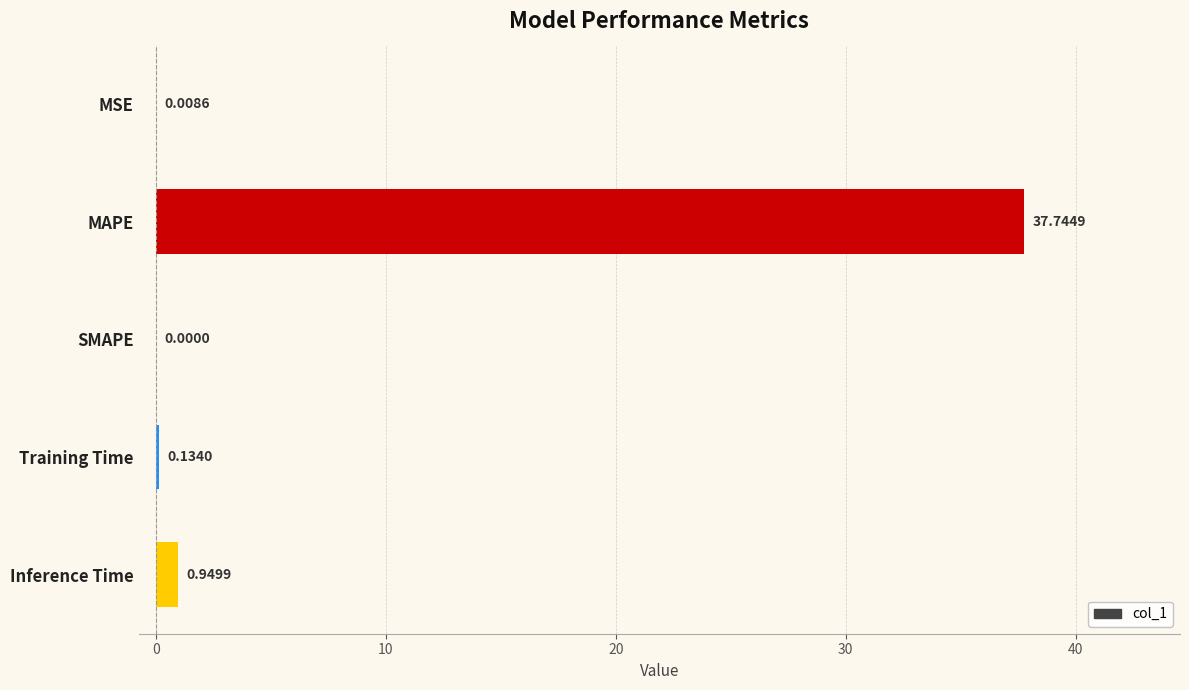

Where is the data nearest to the value 18?

Inference Time